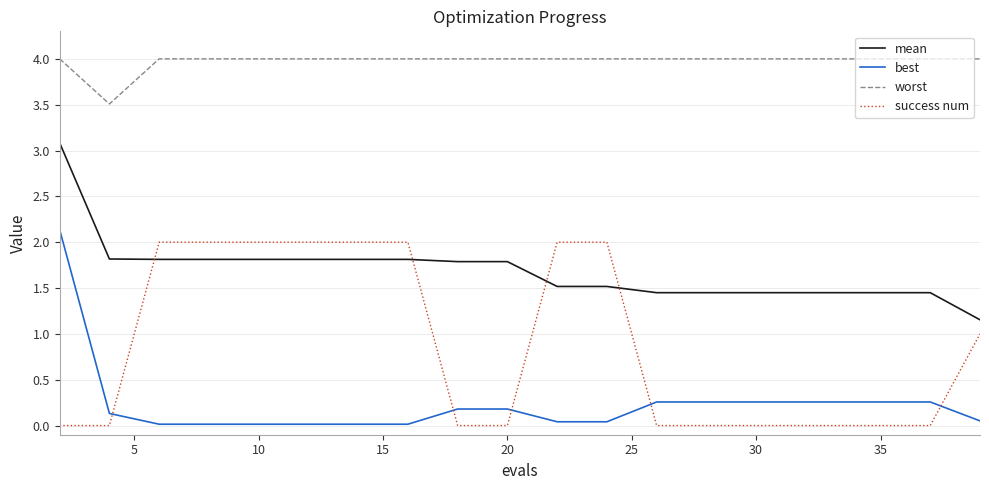

True or false: mean and best cross at least once.

False